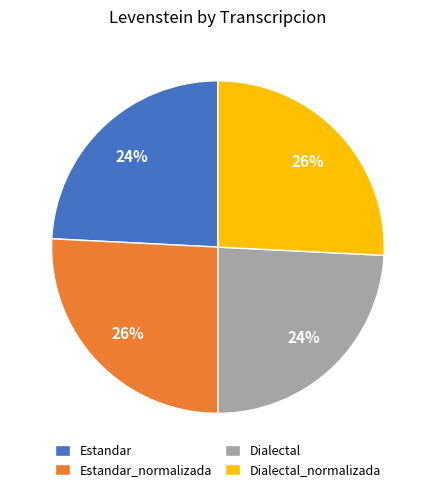

What percentage is the Dialectal slice, to the nearest percent?

24%